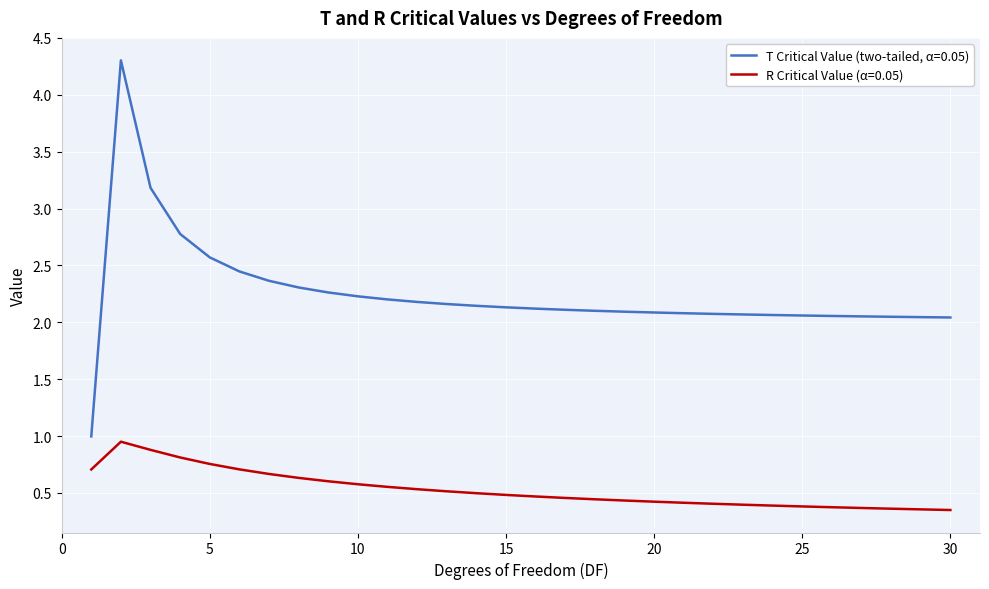

What is the minimum value for T Critical Value (two-tailed, α=0.05)?

1.0